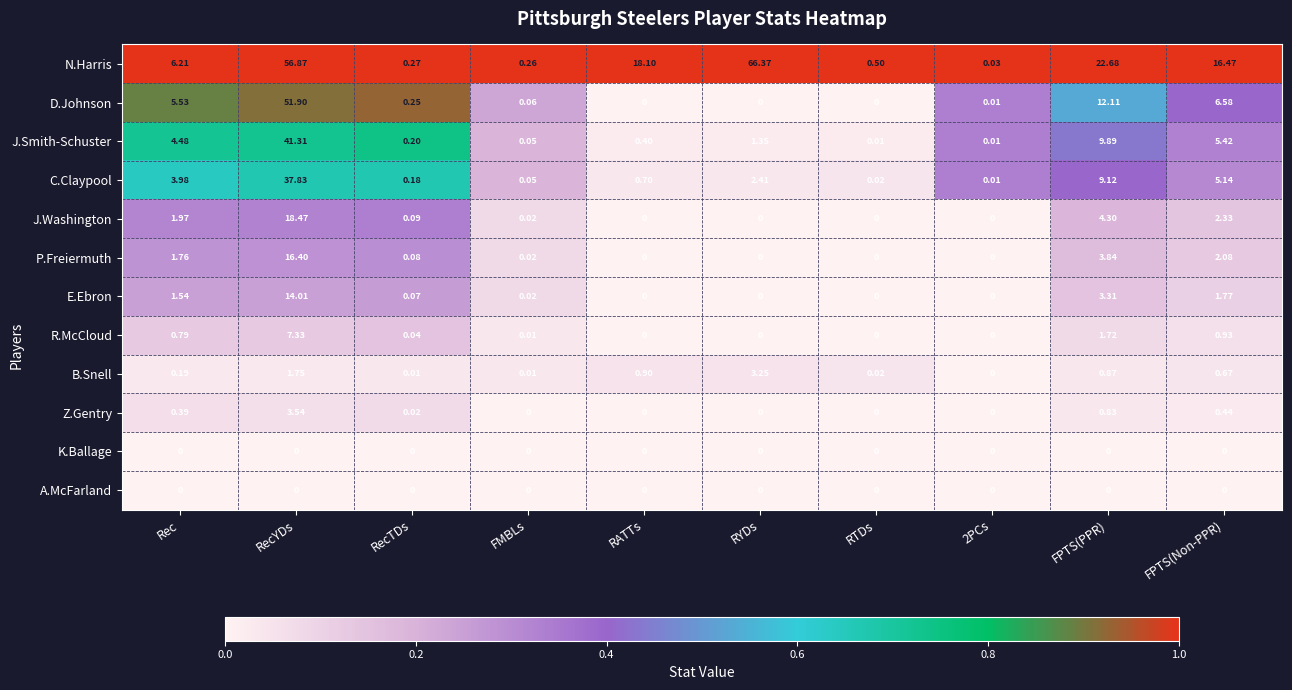

At which category is the sum across all series the highest?

RecYDs